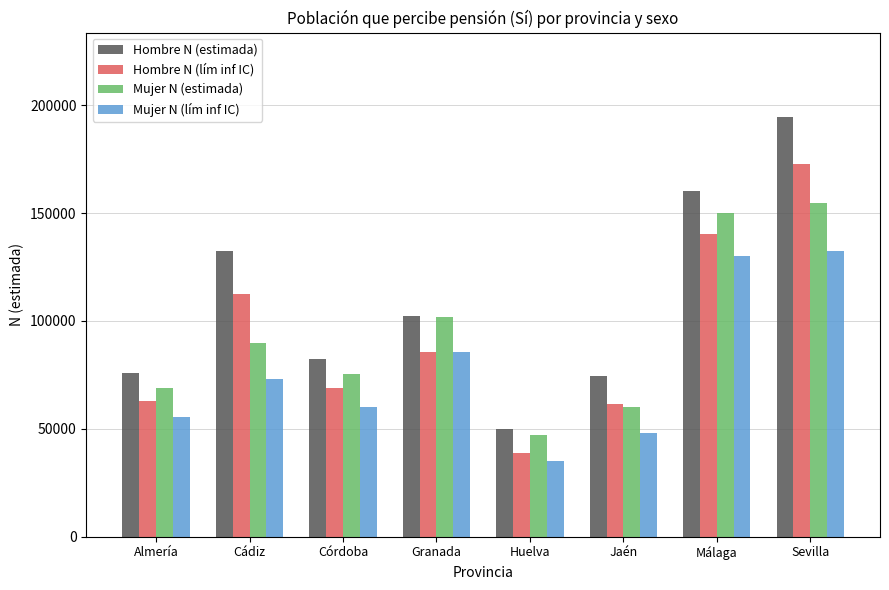

What is the smallest value displayed?

35269